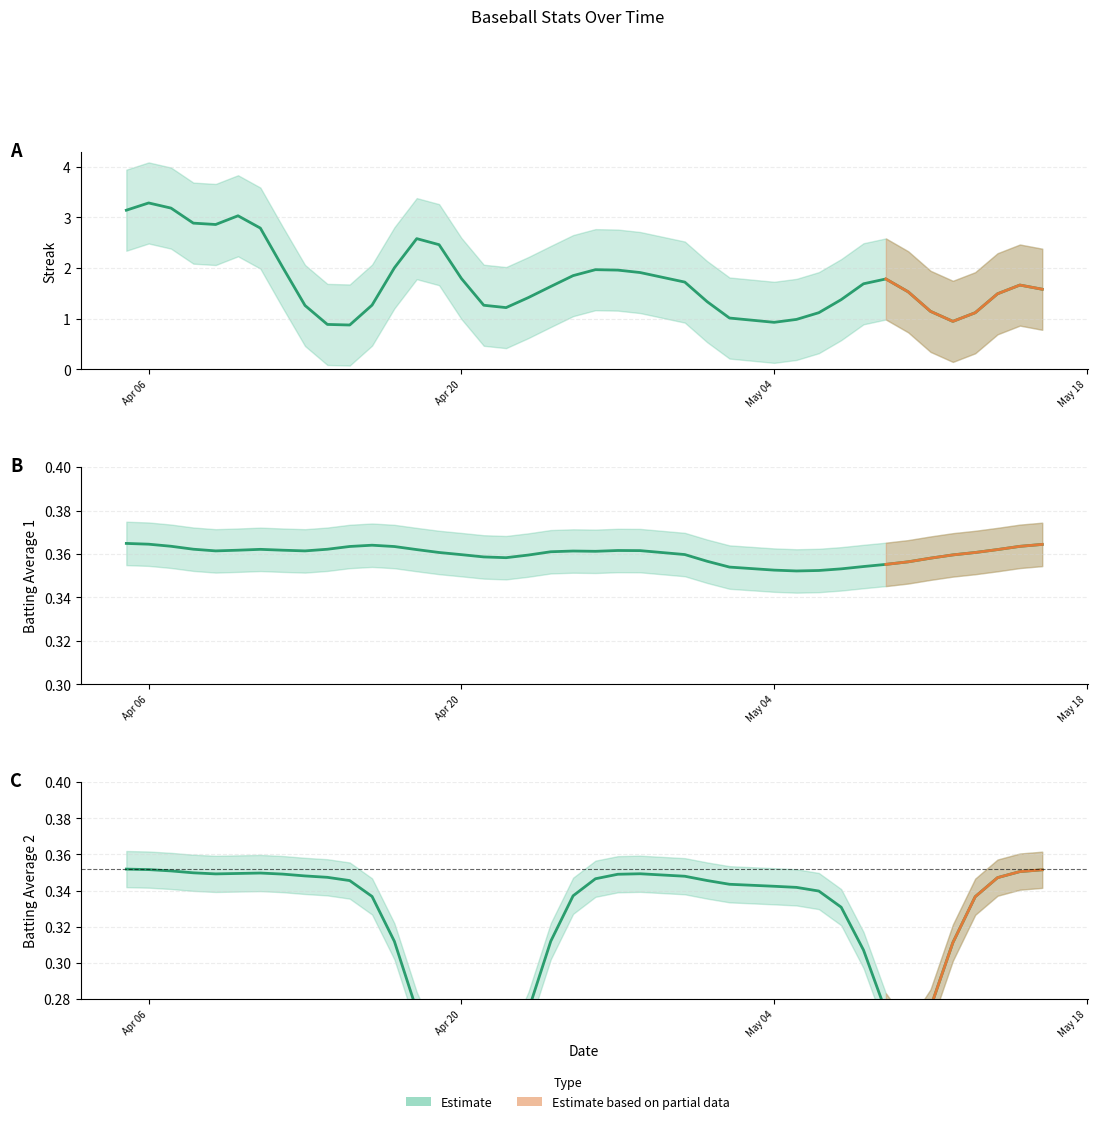

The Batting Average2 series shows 0.1 at 2010-05-09. True or false?

False